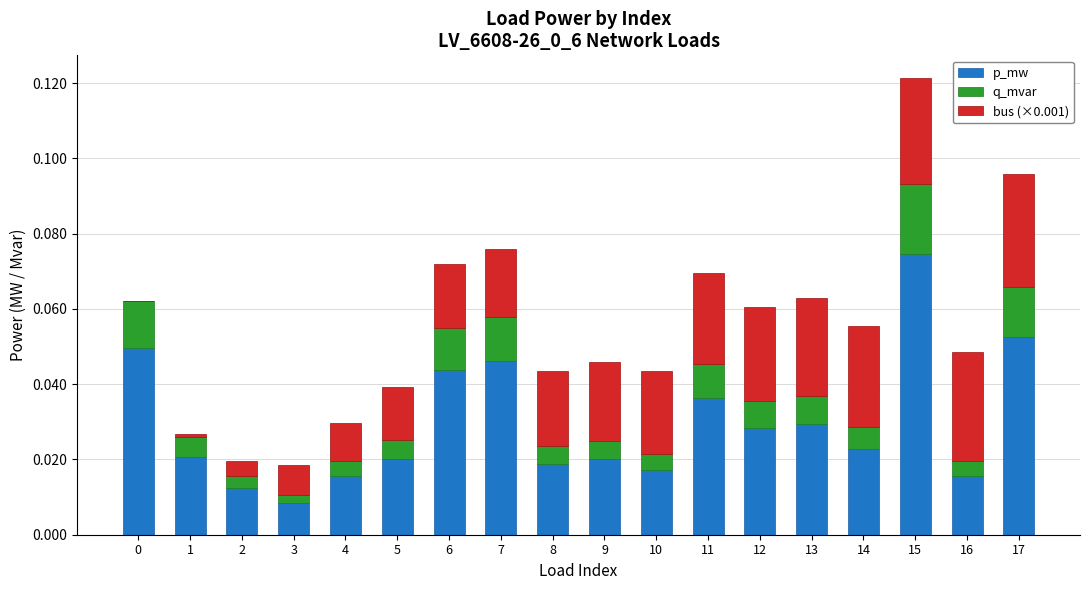

Is it true that p_mw equals 0.0 at 4?

True